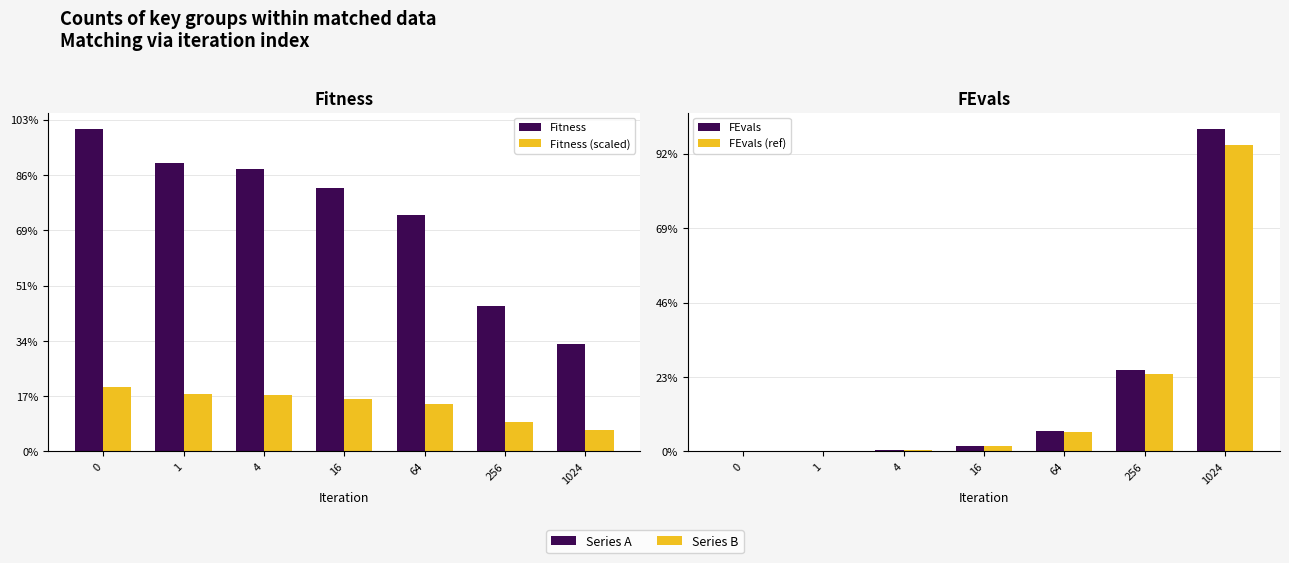

Is the value of Fitness at 256 greater than the value of Fitness (scaled) at 0?

Yes